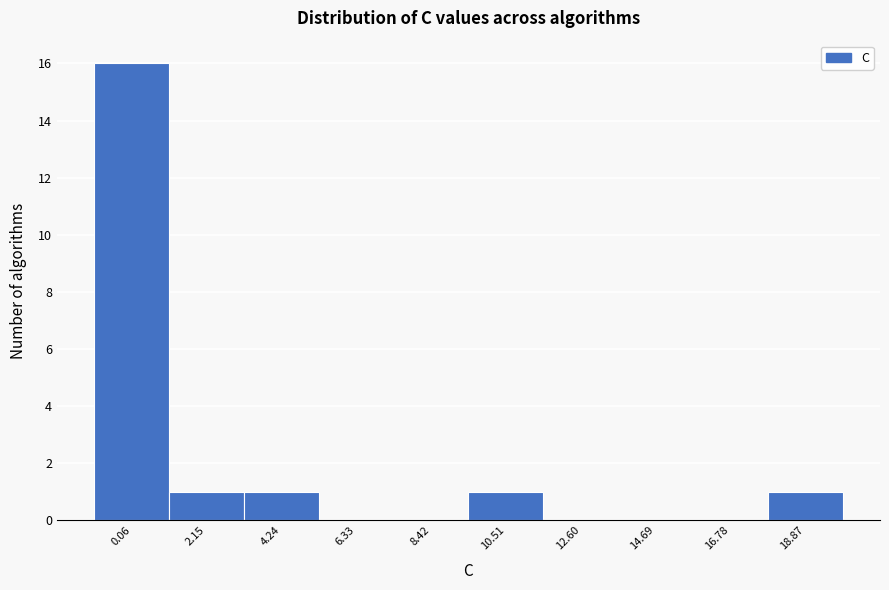

Reading right to left, extract all data points from this chart.

18.87=1	16.78=0	14.69=0	12.60=0	10.51=1	8.42=0	6.33=0	4.24=1	2.15=1	0.06=16